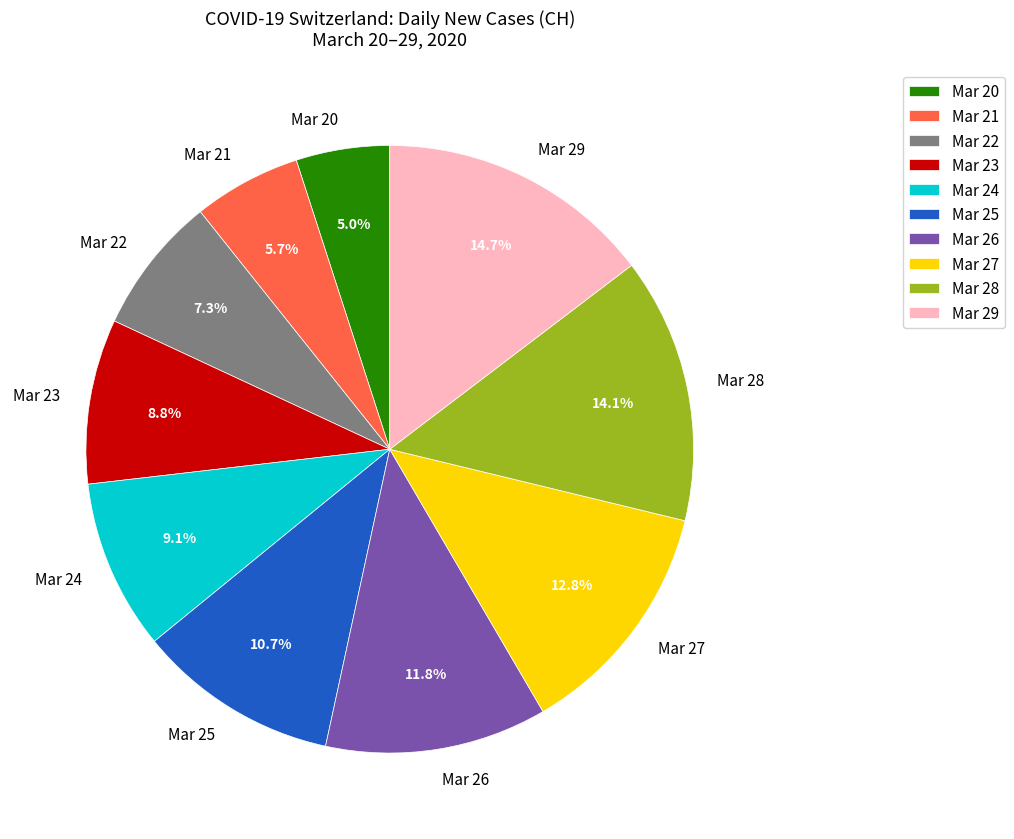

Which has a higher value, Mar 21 or Mar 26?

Mar 26